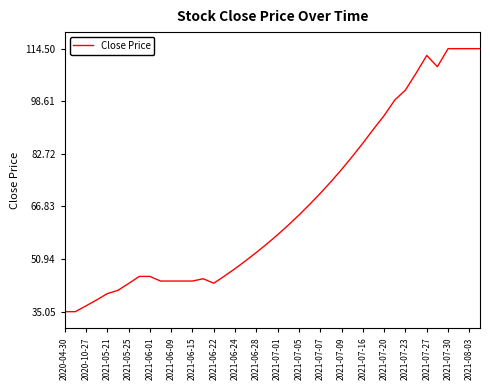

What is the greatest value displayed?

114.5